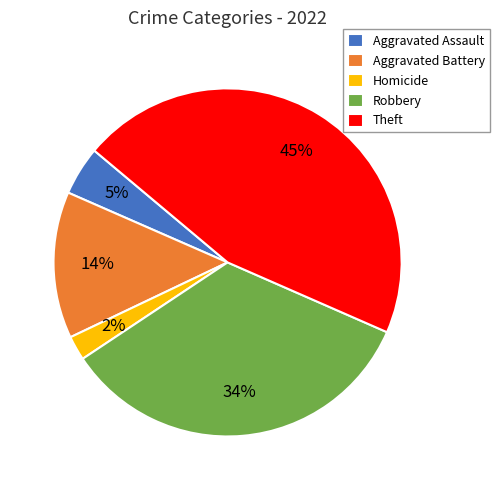

Is the sum of Robbery and Aggravated Assault greater than half?

No